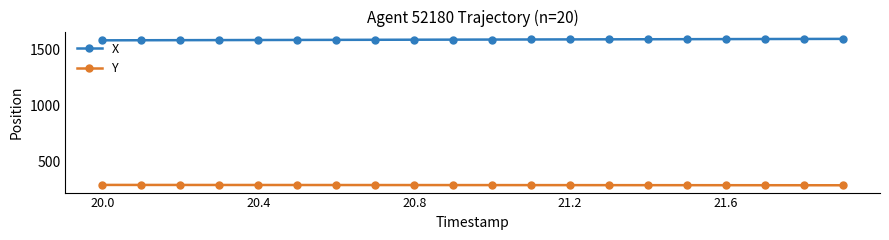

What is the lowest value of the X series?

1583.6